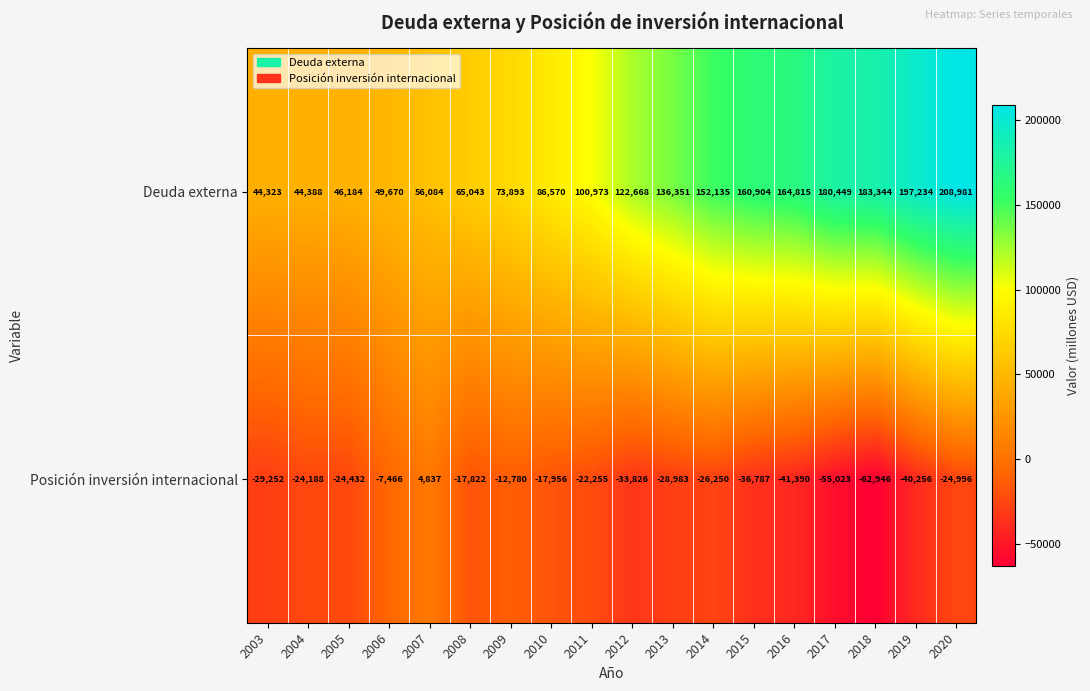

True or false: Deuda externa has a value of 44323 at 2003.

True